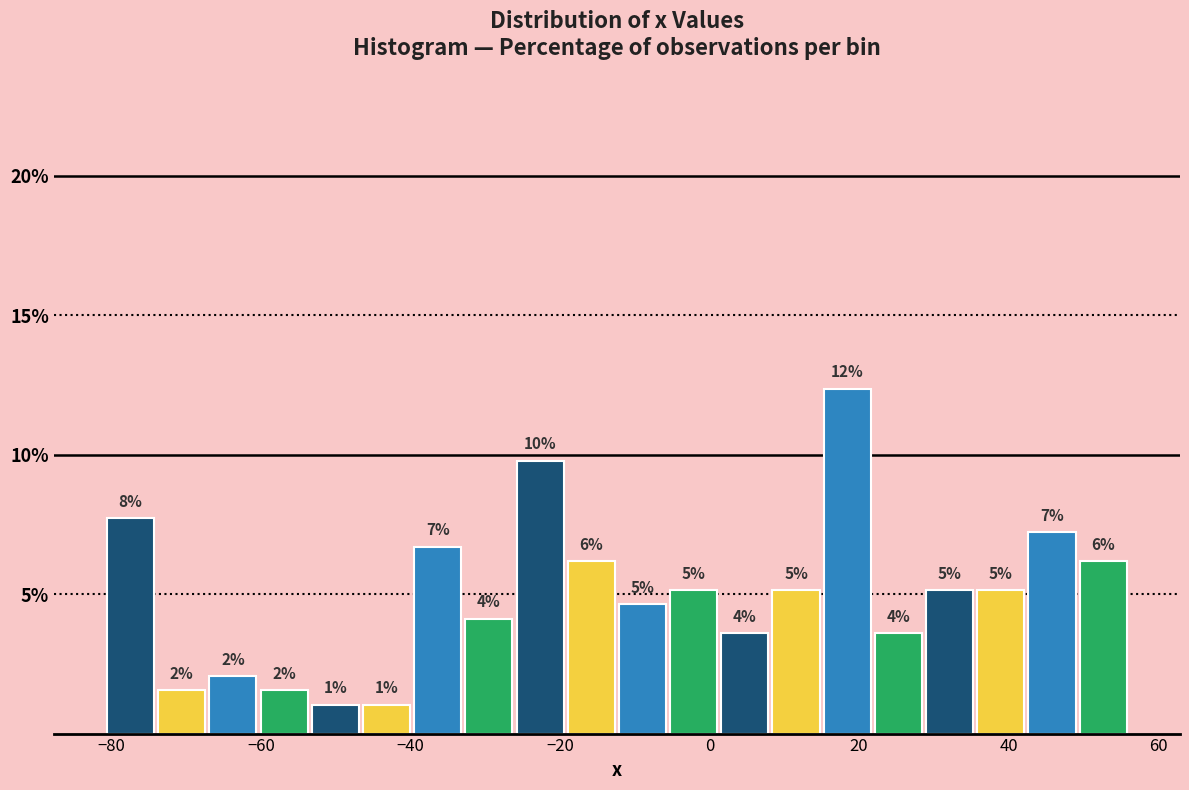

Around what value on the x-axis is the tallest bar? Give the approximate position of its centre, as read against the axis.

18